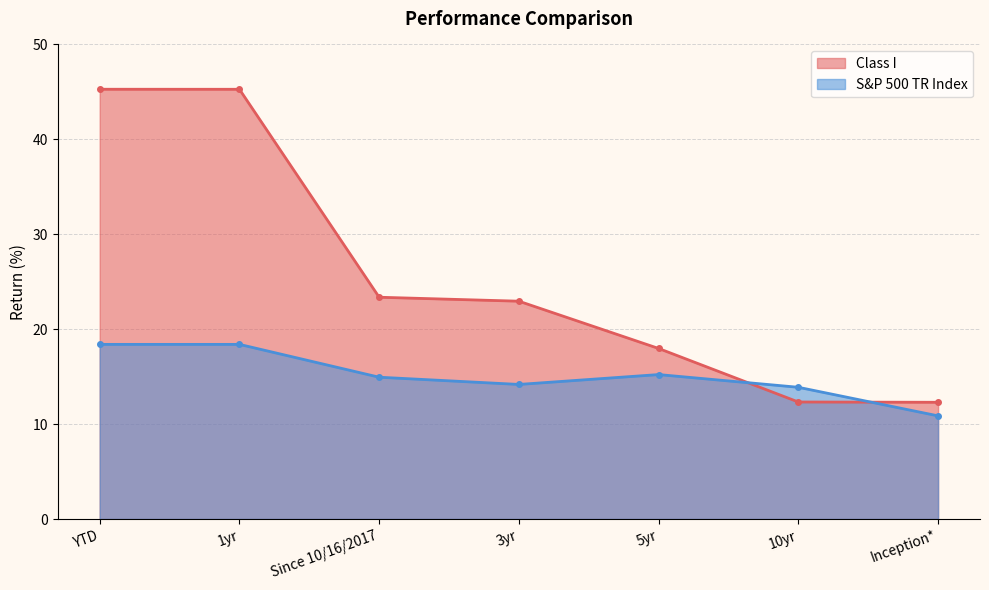

Is it true that Class I equals 37.6 at 3yr?

False